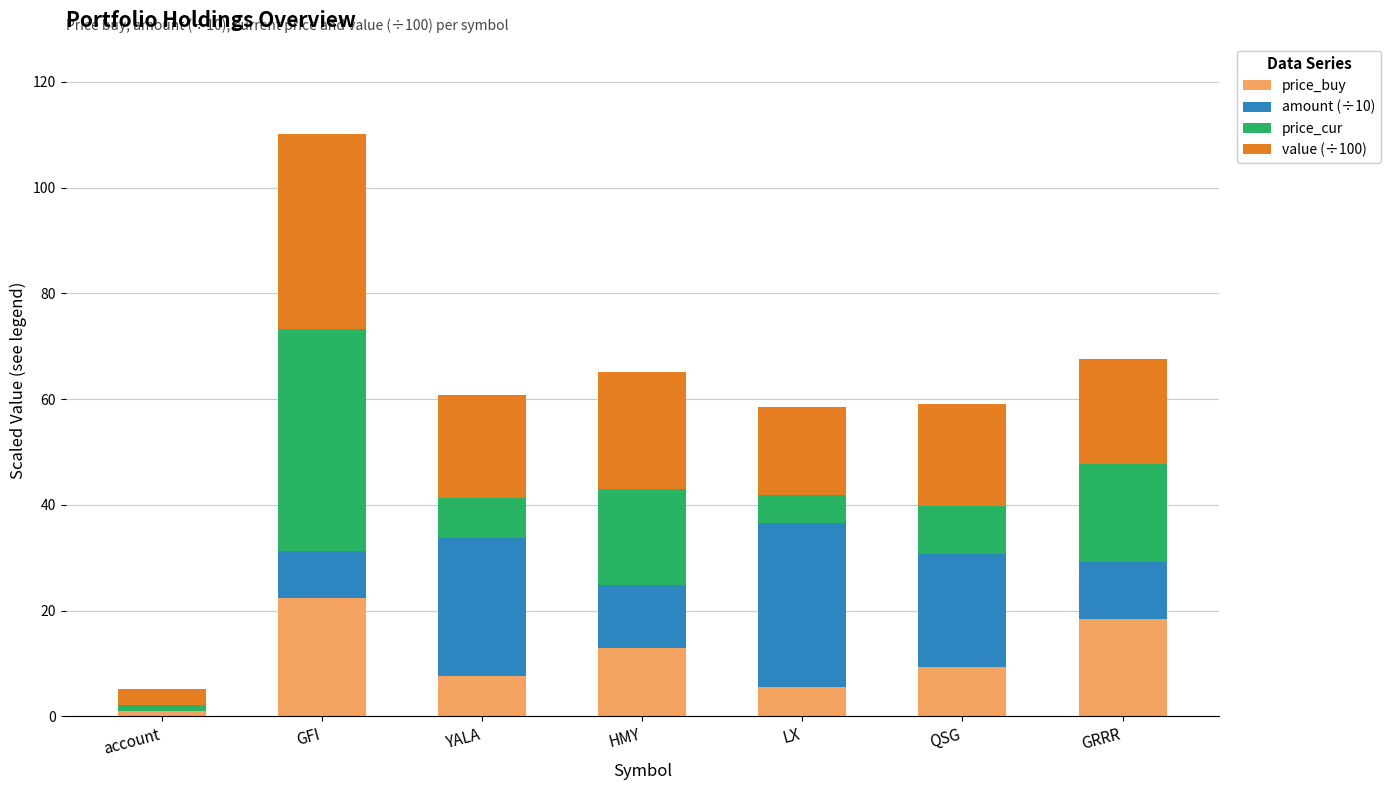

At which category is the sum across all series the highest?

GFI